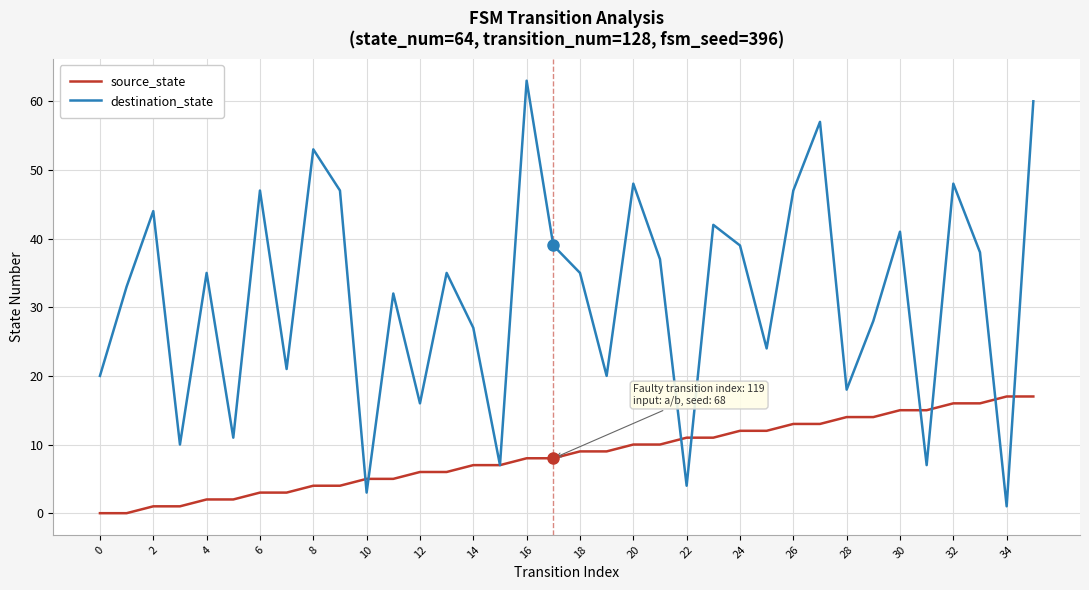

What is the maximum value for source_state?

17